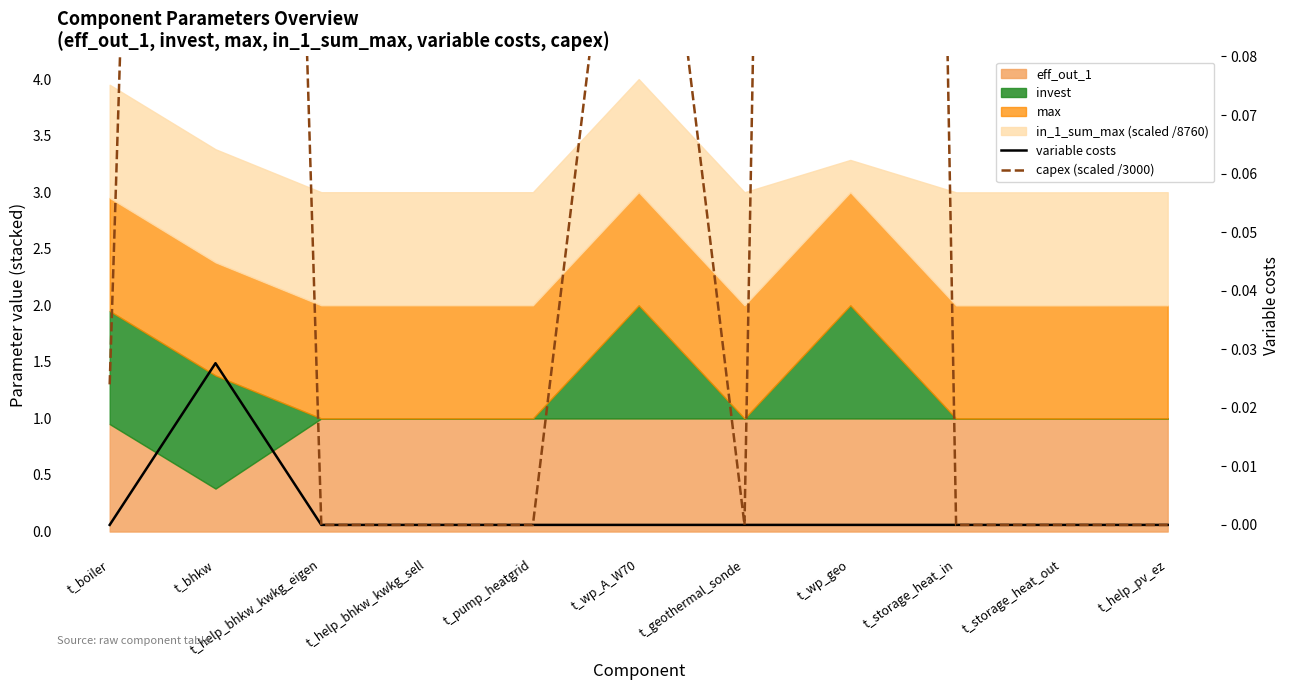

How many lines are shown in the chart?

2